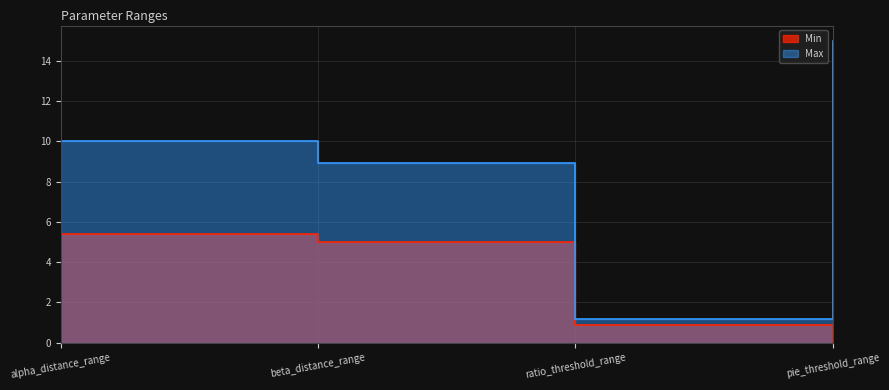

True or false: Min has a value of 2.1 at beta_distance_range.

False